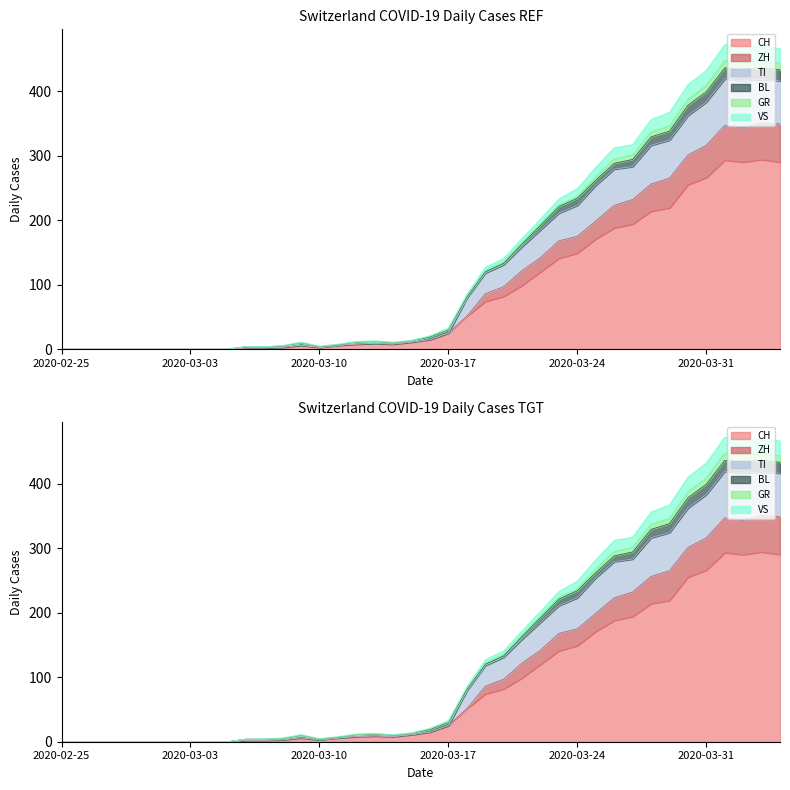

How many interior local valleys does the GR series have?

3